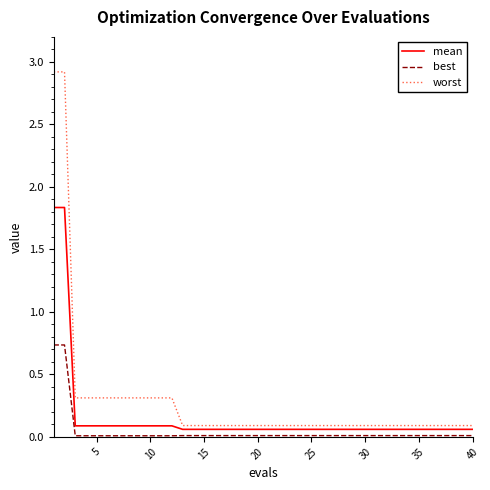

Rank the series by their maximum value, from highest to lowest.

worst, mean, best